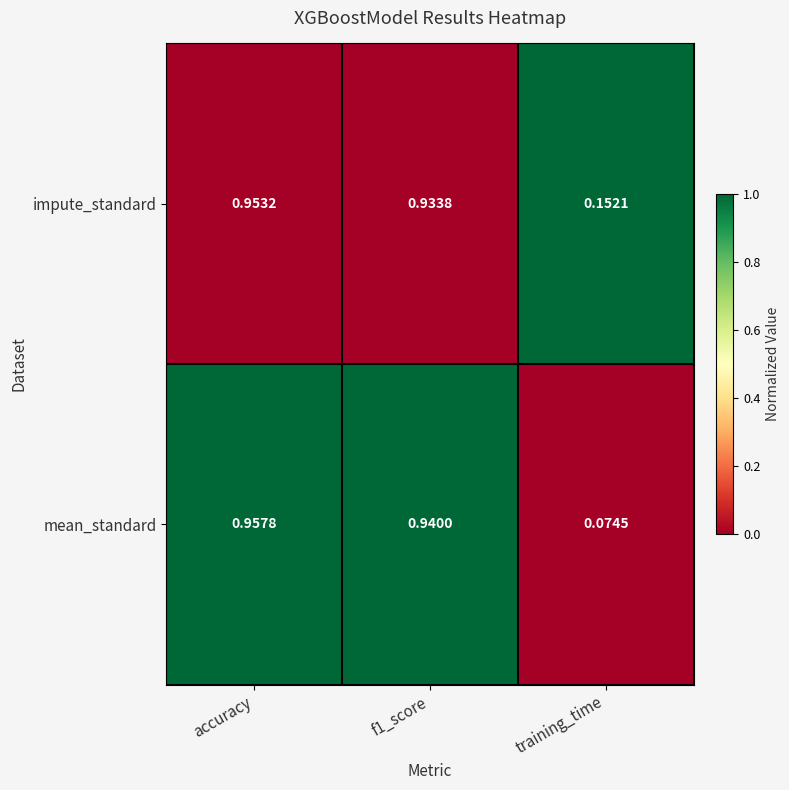

List the series in order of their peak value, highest first.

mean_standard, impute_standard